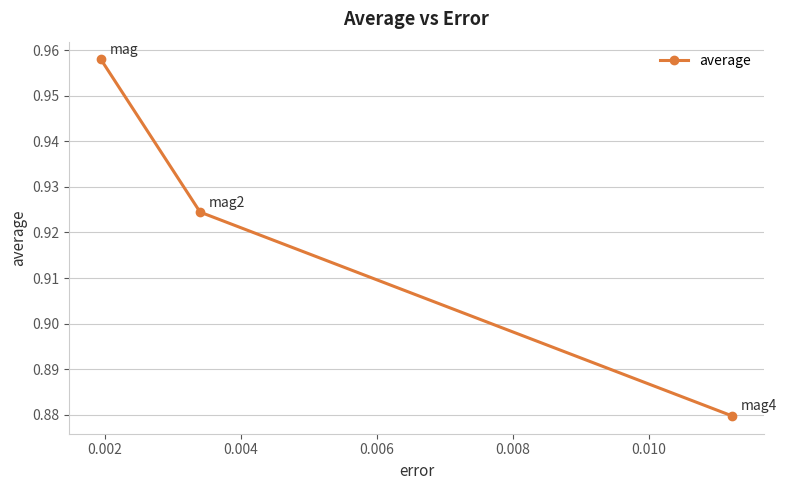

What is the sum of all values?

2.8